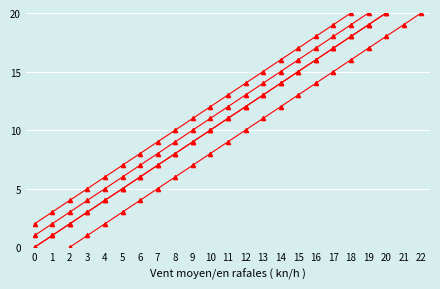

True or false: Phi (deg) and Vertical Gain intersect in this chart.

False